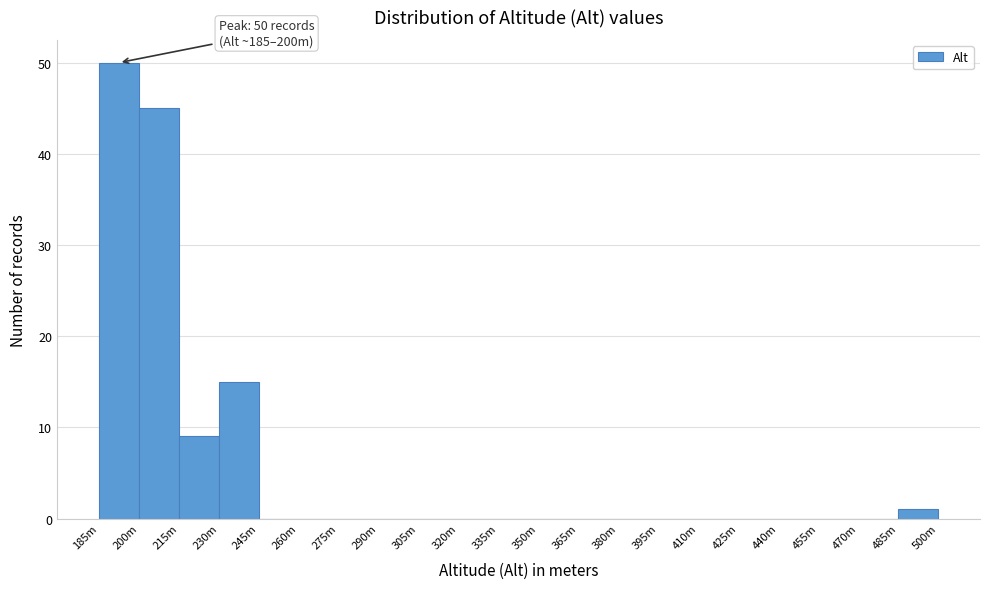

Reading left to right, transcribe all the data shown in this chart.

185m=50	200m=45	215m=9	230m=15	245m=0	260m=0	275m=0	290m=0	305m=0	320m=0	335m=0	350m=0	365m=0	380m=0	395m=0	410m=0	425m=0	440m=0	455m=0	470m=0	485m=1